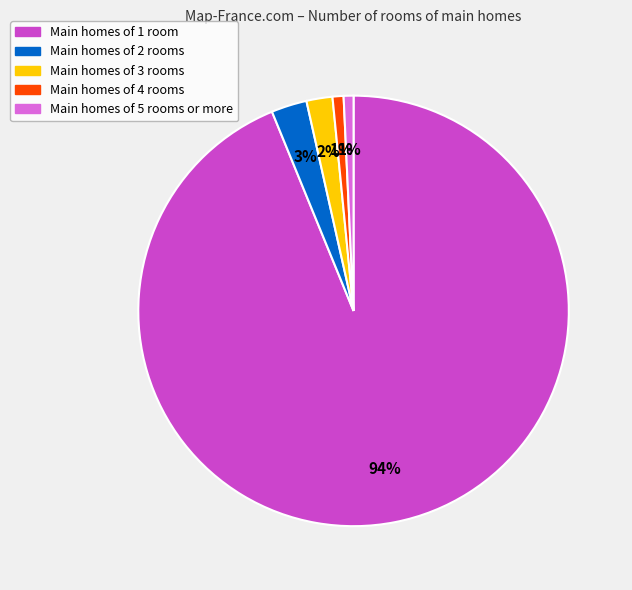

Does any single category account for the majority?

Yes